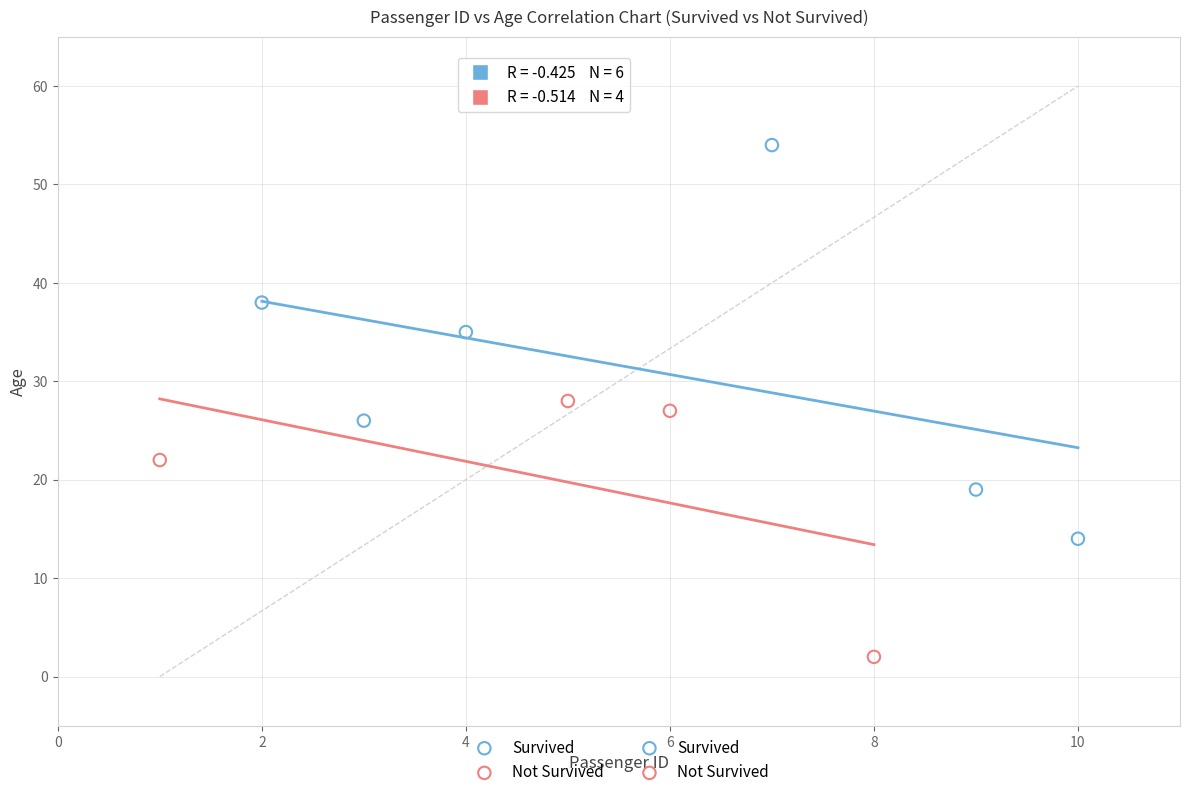

Which series contains the lowest Y value?

Not Survived